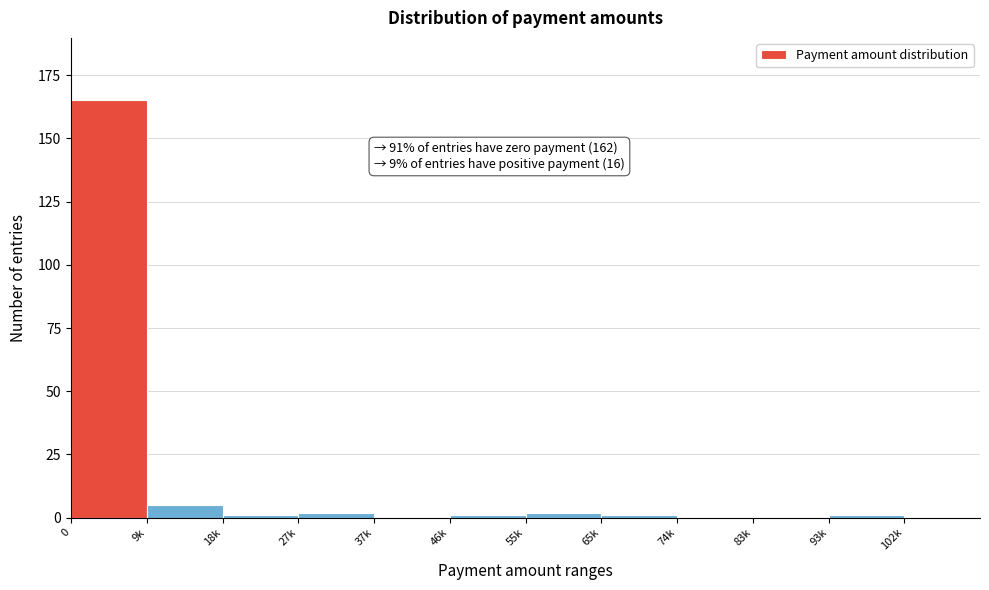

Reading left to right, transcribe all the data shown in this chart.

0=165	9k=5	18k=1	27k=2	37k=0	46k=1	55k=2	65k=1	74k=0	83k=0	93k=1	102k=0